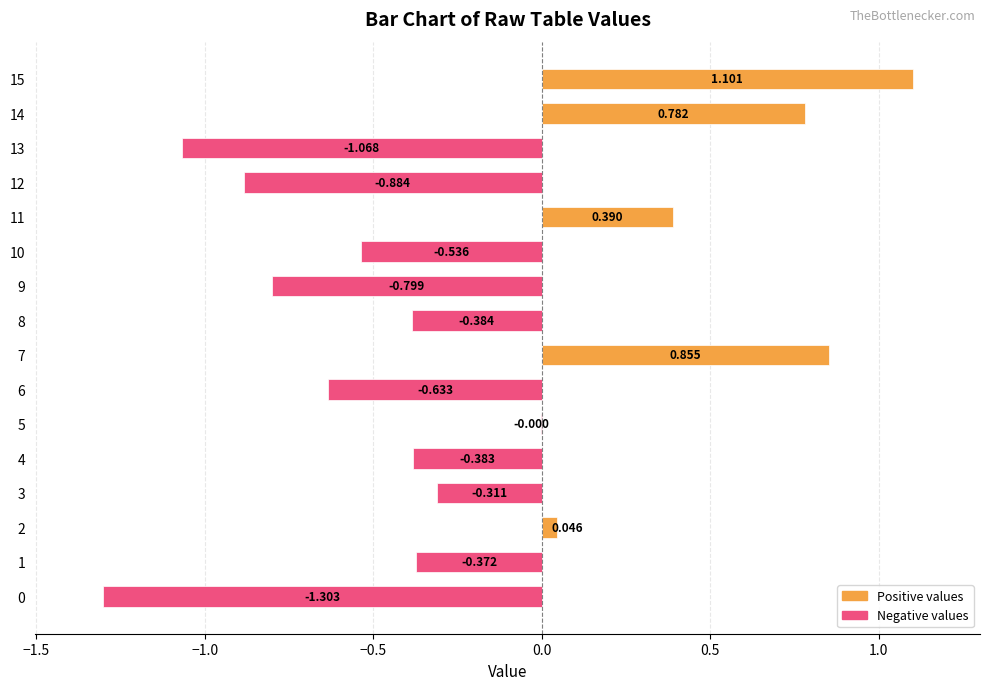

Count the number of values greater than 0.

5